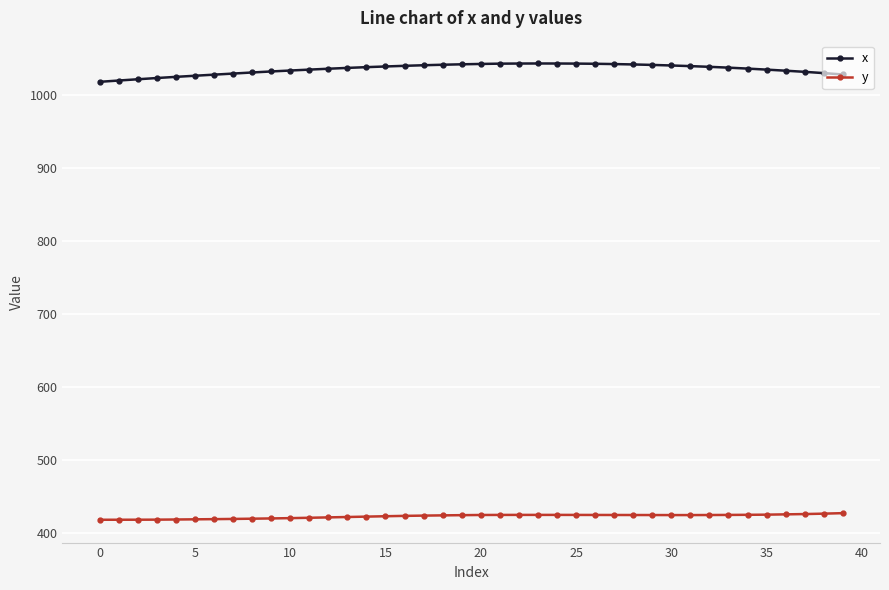

Rank the series by their average value, from highest to lowest.

x, y